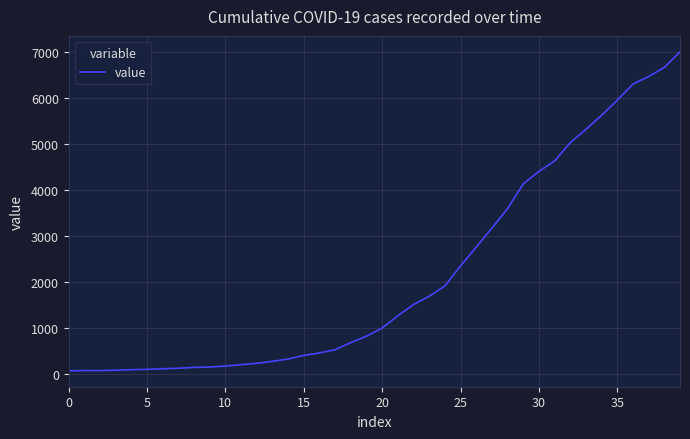

What is the greatest value displayed?

7003